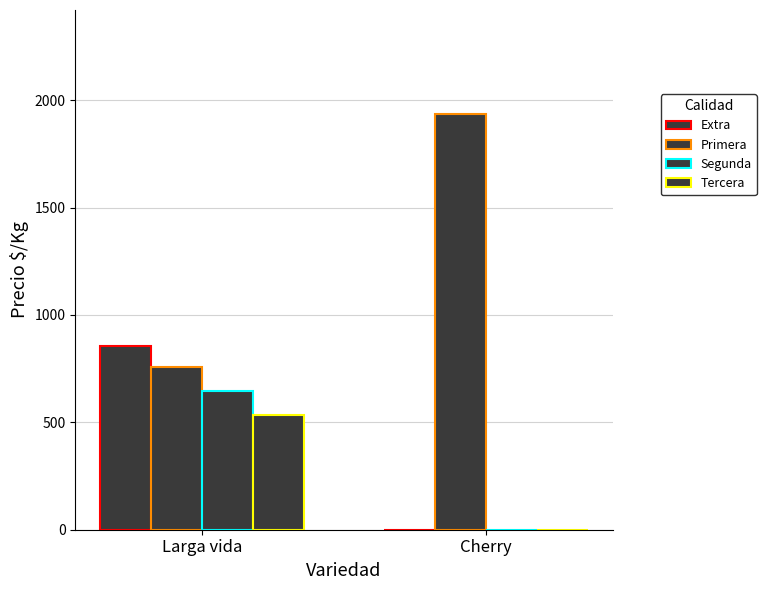

Are the bars grouped side by side (vs. stacked)?

Yes